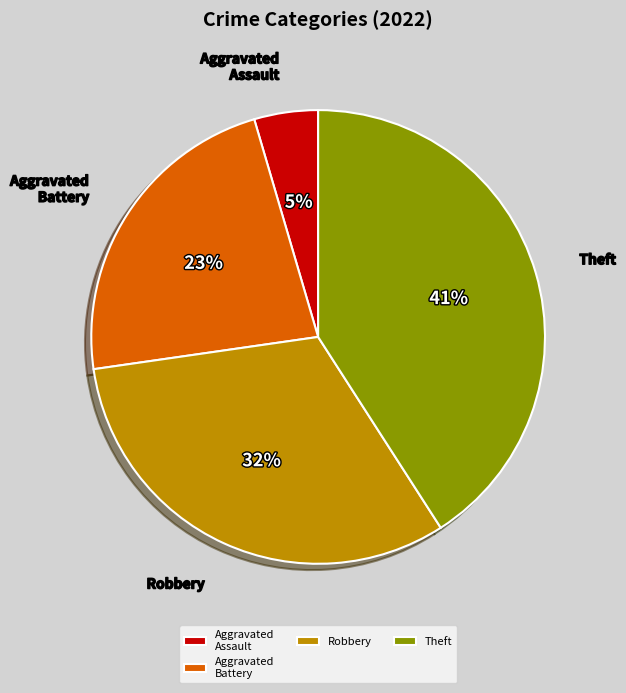

Combined, do Aggravated Assault and Theft account for over 50%?

No